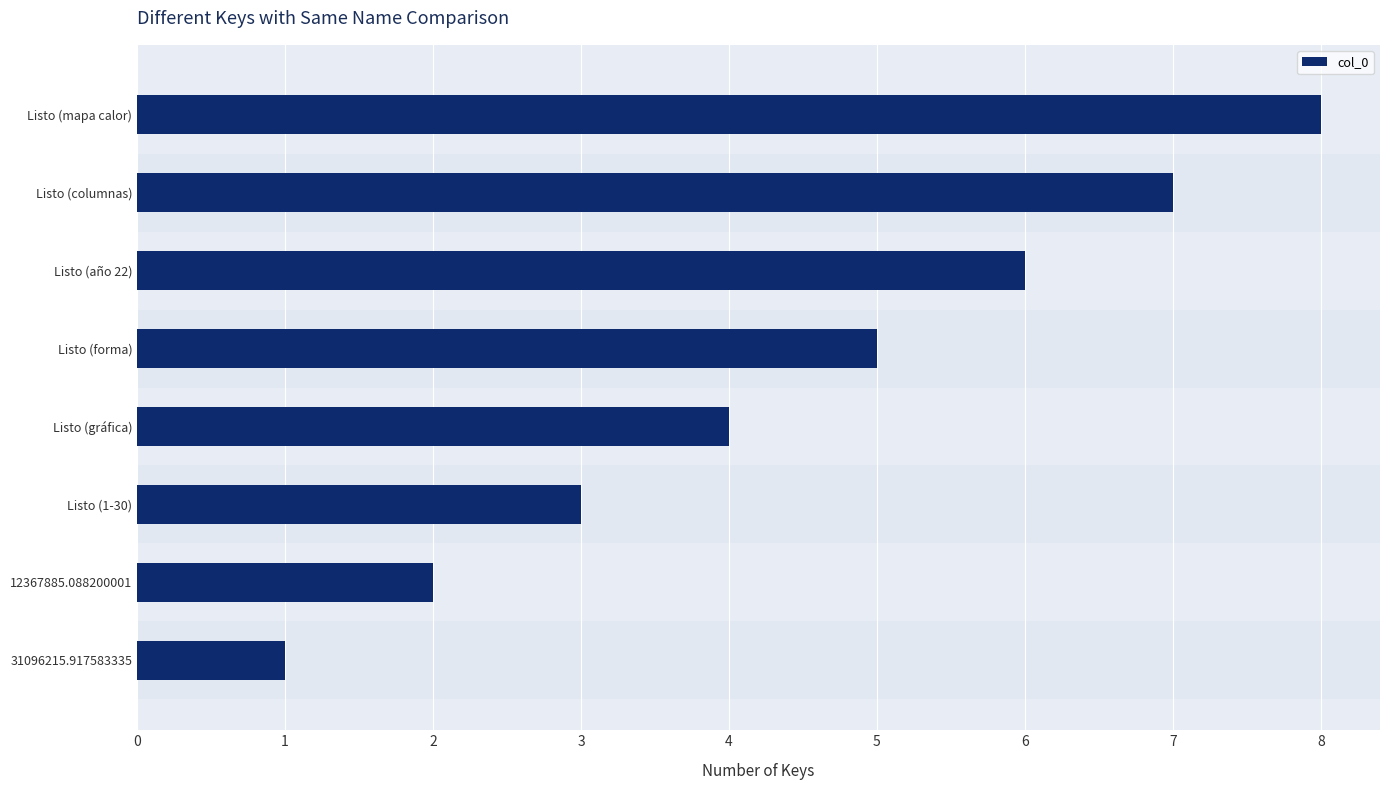

What is the change in value from Listo (gráfica) to Listo (mapa calor)?

+4